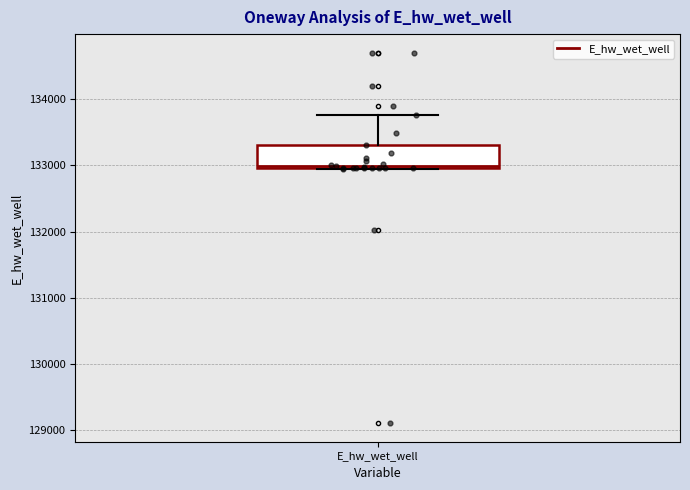

Read this box plot against the y-axis: the position of the median line, the range covered by the box, and the ends of both whiskers. The values are not printed on the chart, so give them approximately, as read against the axis.

median 133000, box 133000 to 133300, whiskers 133000 to 133800